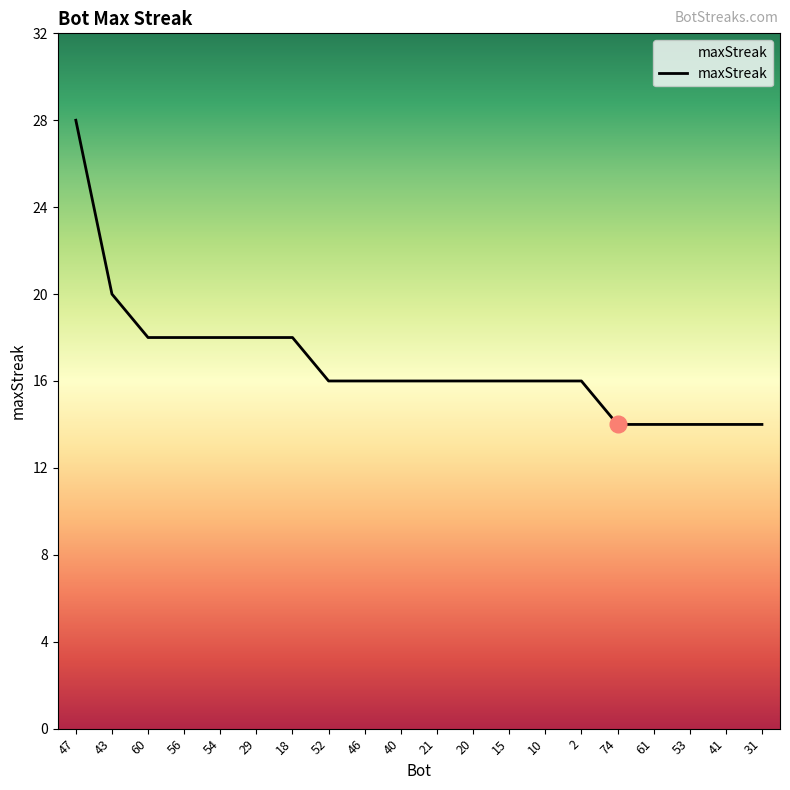

At which label does the data first exceed 16?

47